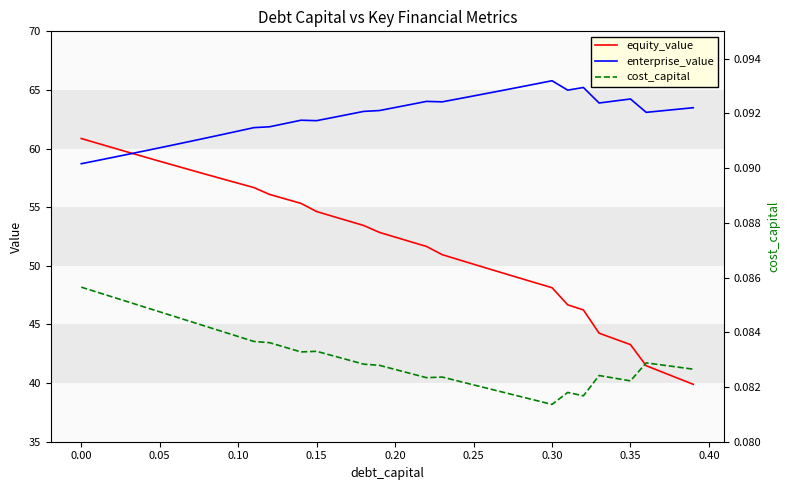

True or false: equity_value and cost_capital cross at least once.

False